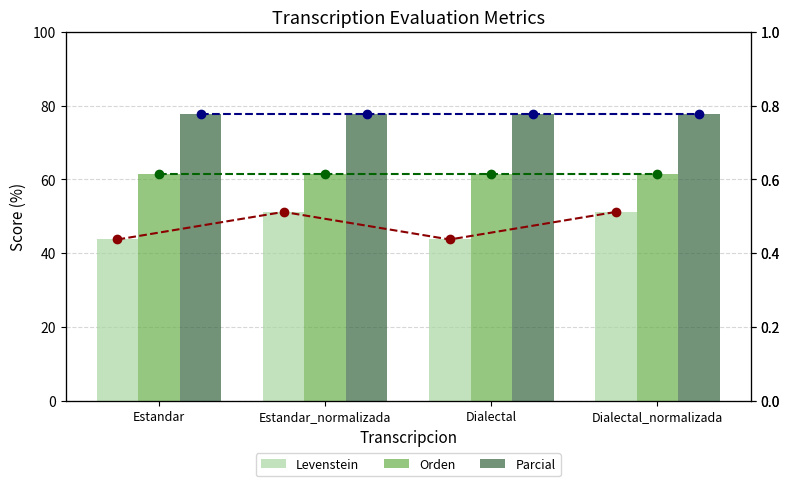

What is the label of the 3rd bar from the right?

Estandar_normalizada